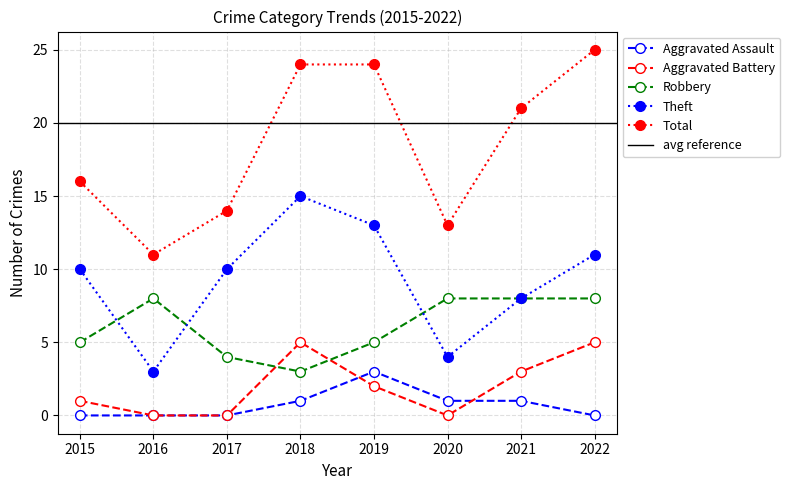

What is the total value across all series at 2015?

32